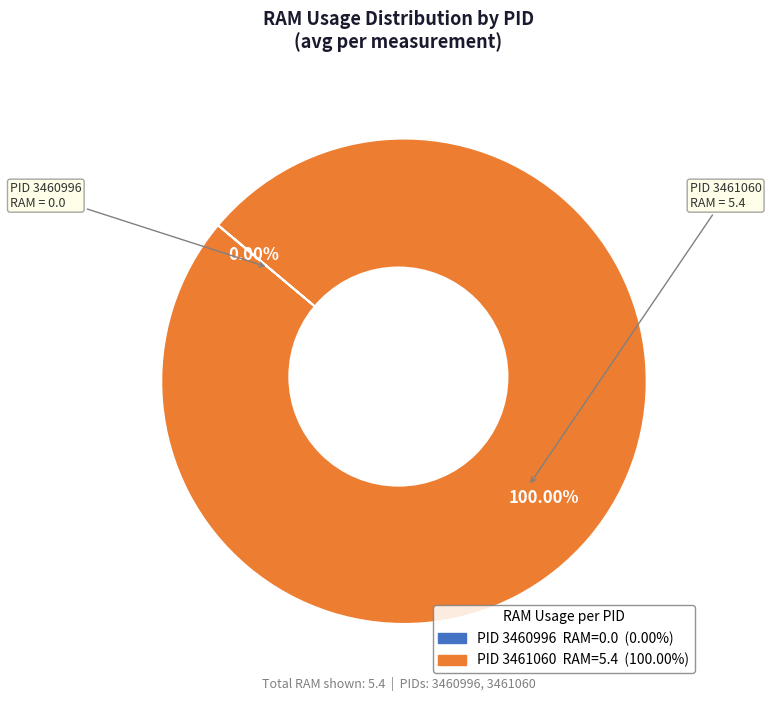

Which slice is the smallest?

3460996